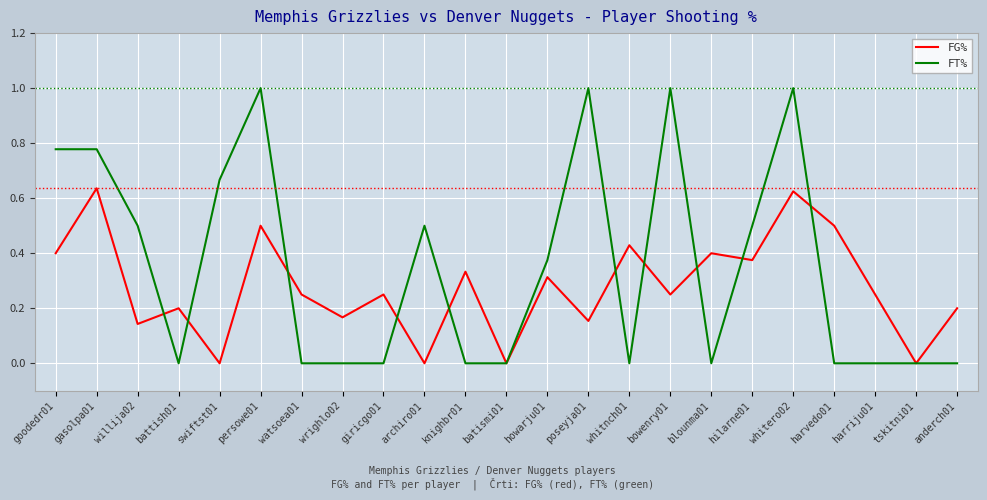

List the series in order of their peak value, highest first.

FT%, FG%